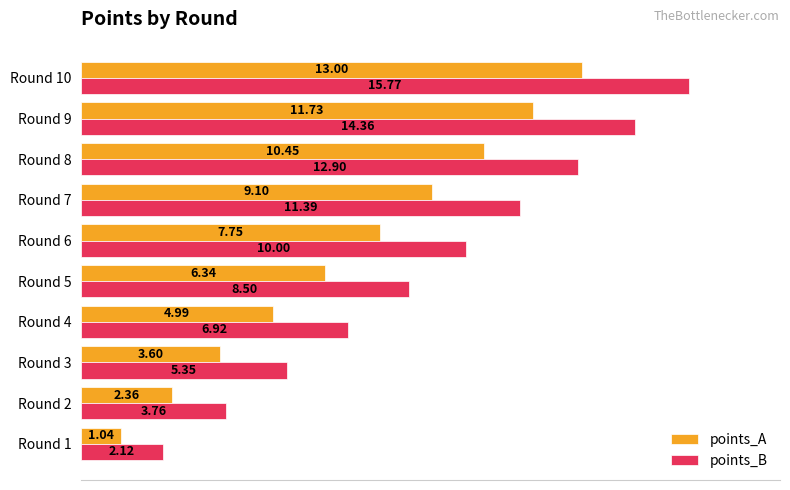

Which series has the largest range (max minus min)?

points_B